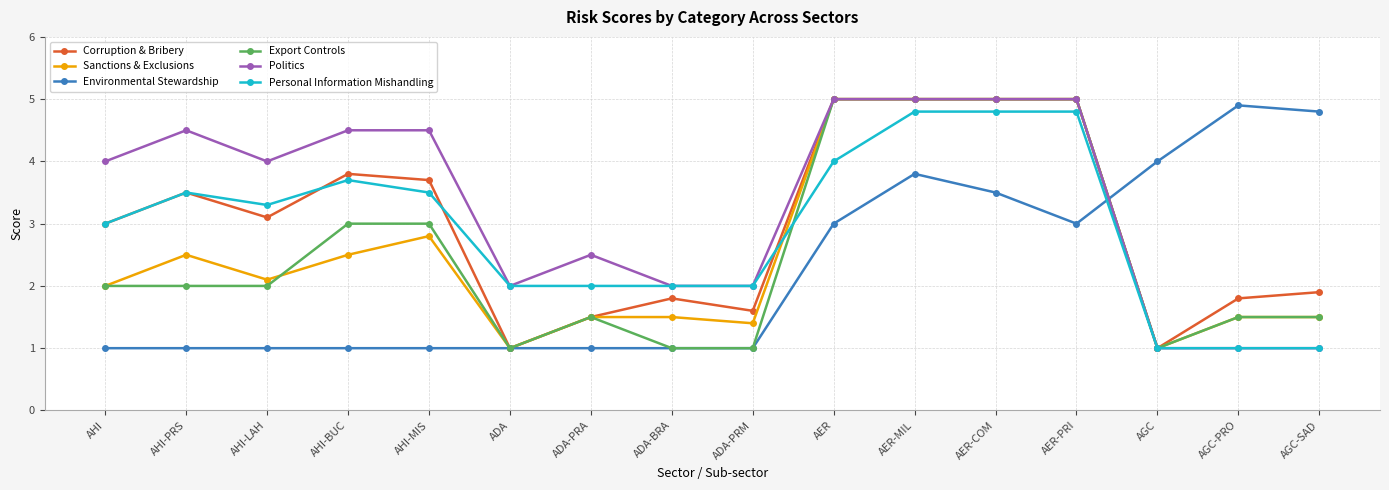

What are all the series names shown in the legend?

Corruption & Bribery, Sanctions & Exclusions, Environmental Stewardship, Export Controls, Politics, Personal Information Mishandling